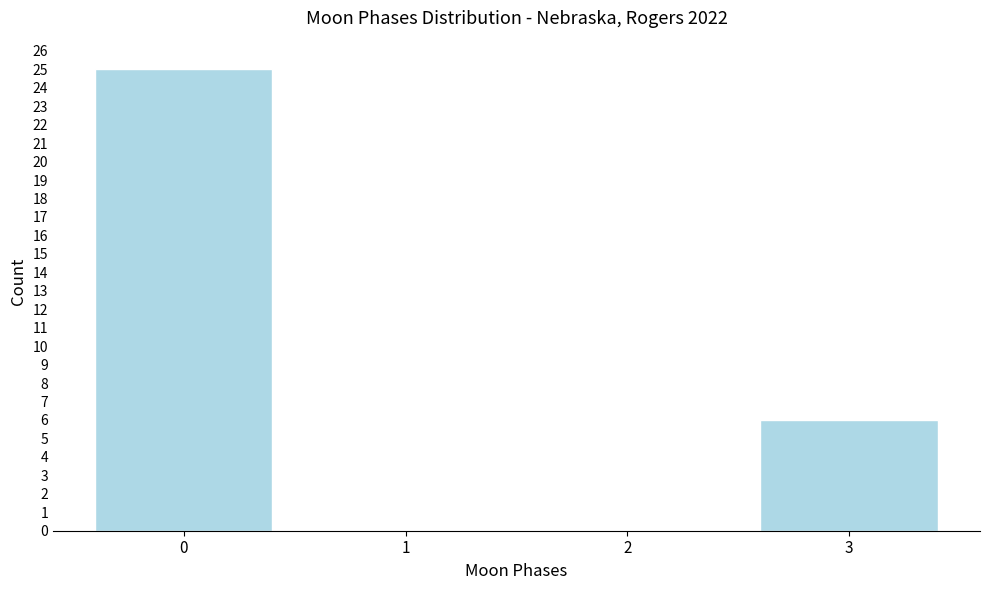

Reading left to right, transcribe all the data shown in this chart.

0=25	1=0	2=0	3=6